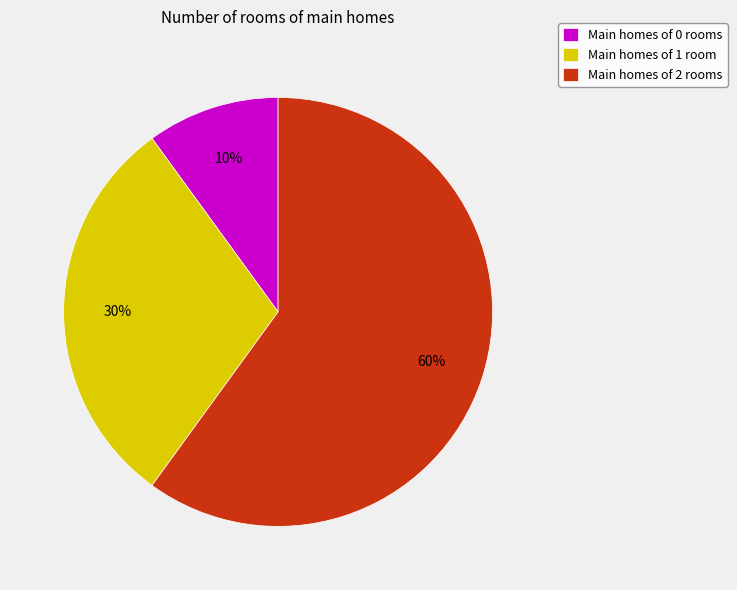

Do Main homes of 0 rooms and Main homes of 2 rooms together represent more than half of the pie?

Yes